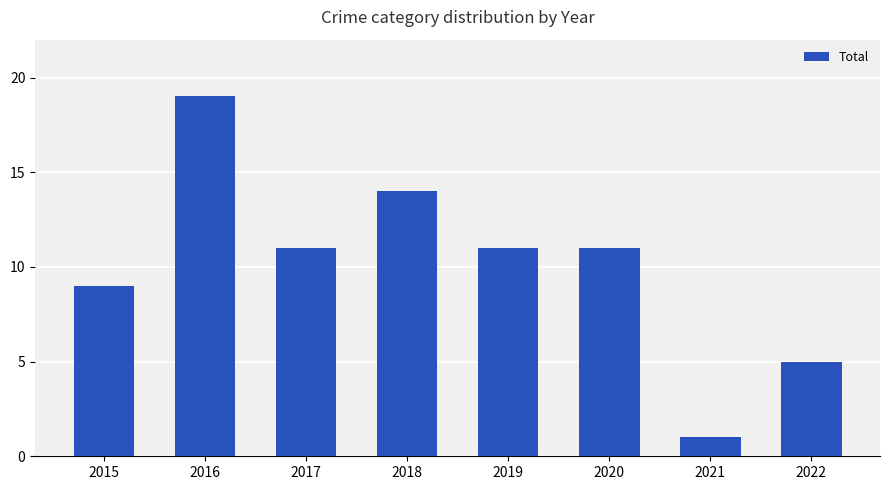

What value does the data have at 2020, to the nearest 10?

10